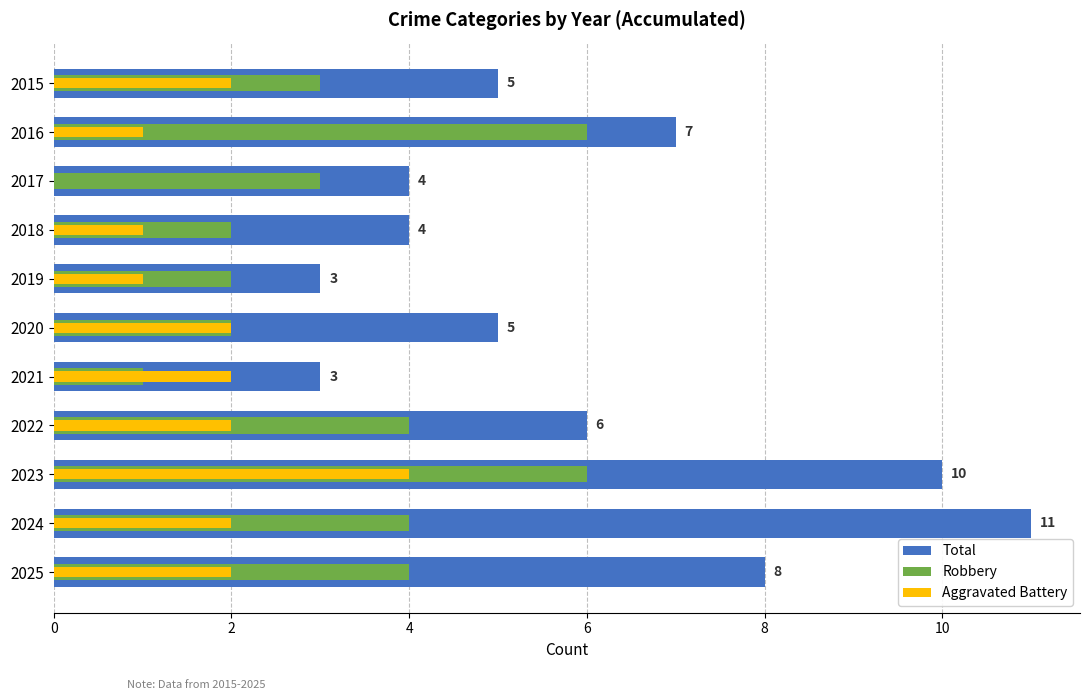

How many bars are there in total?

33